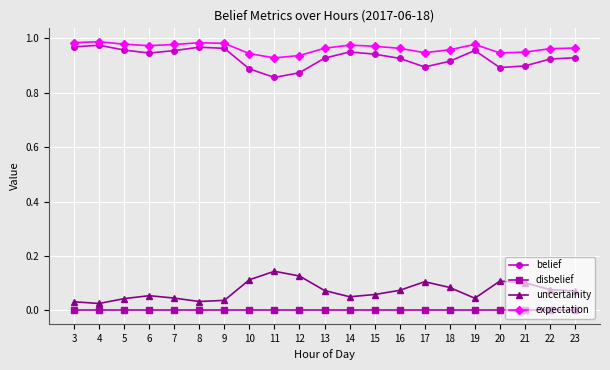

At which category does belief reach its first local valley?

6